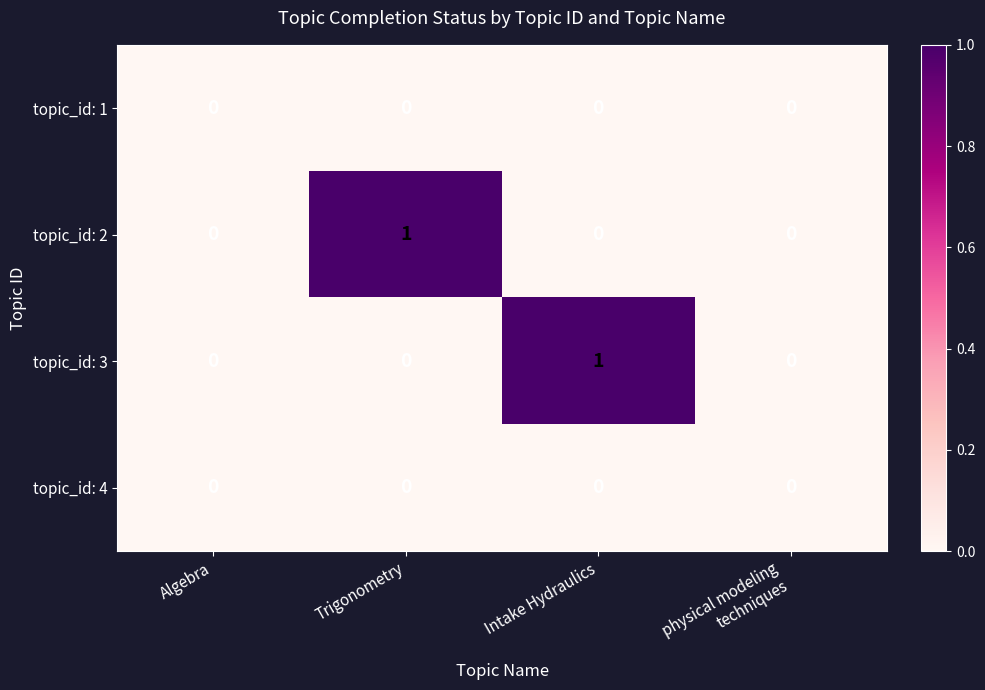

Which series changed the most between Trigonometry and physical modeling
techniques?

topic_id: 2